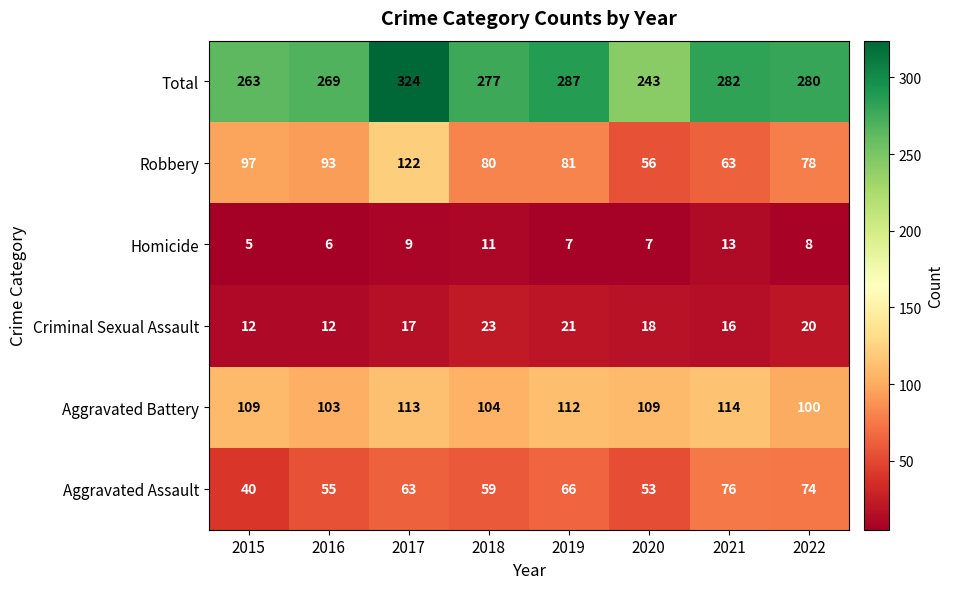

Read the Criminal Sexual Assault value at 2022, to the nearest 10.

20